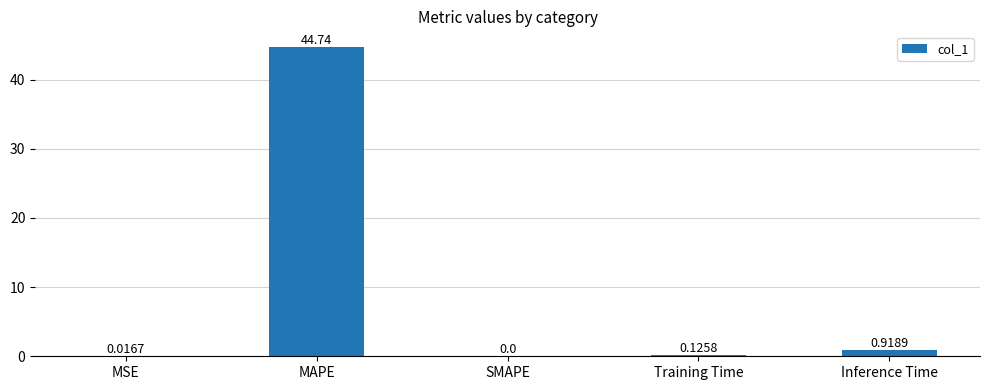

What is the difference between the values at Training Time and MAPE?

44.6